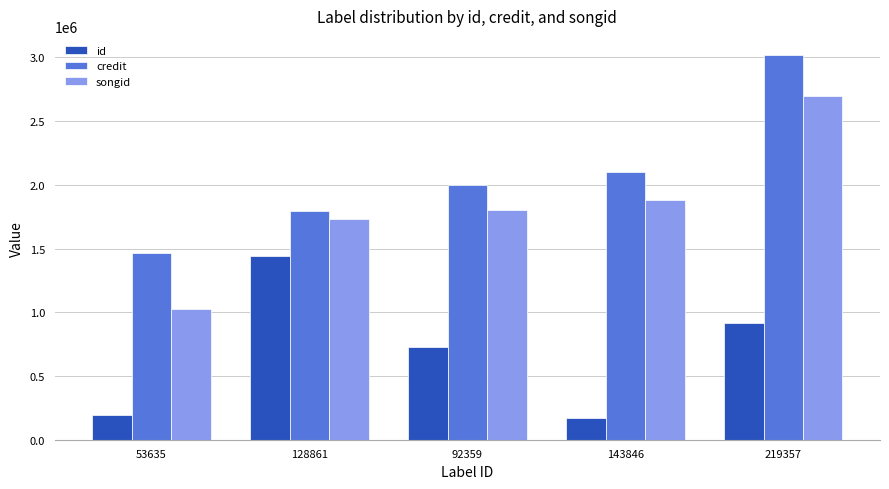

The value of id at 92359 is 727983. True or false?

True